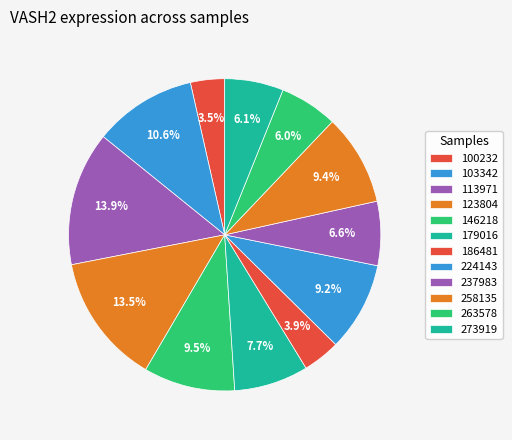

To the nearest percent, what is the combined percentage of 258135 and 100232?

13%